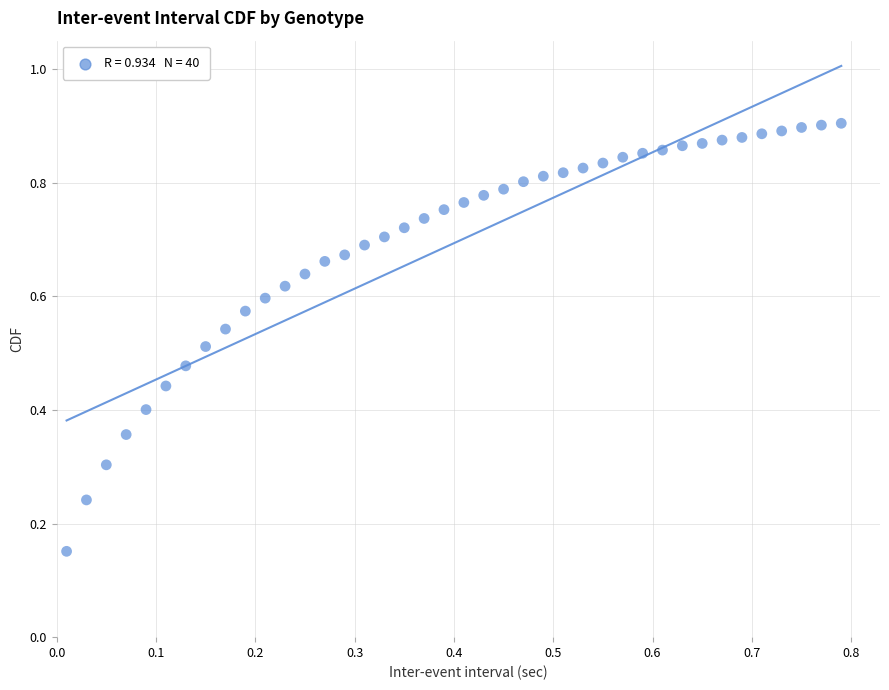

How many points are shown in the scatter plot?

40